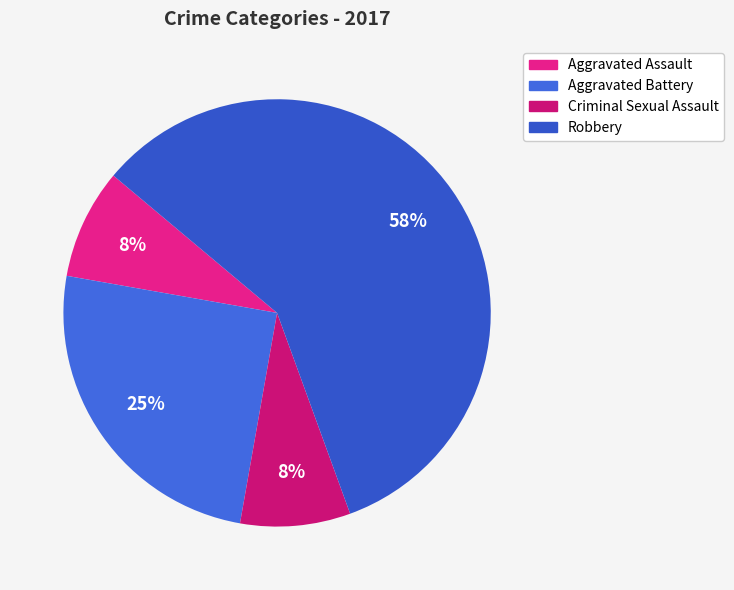

Which category accounts for the majority?

Robbery